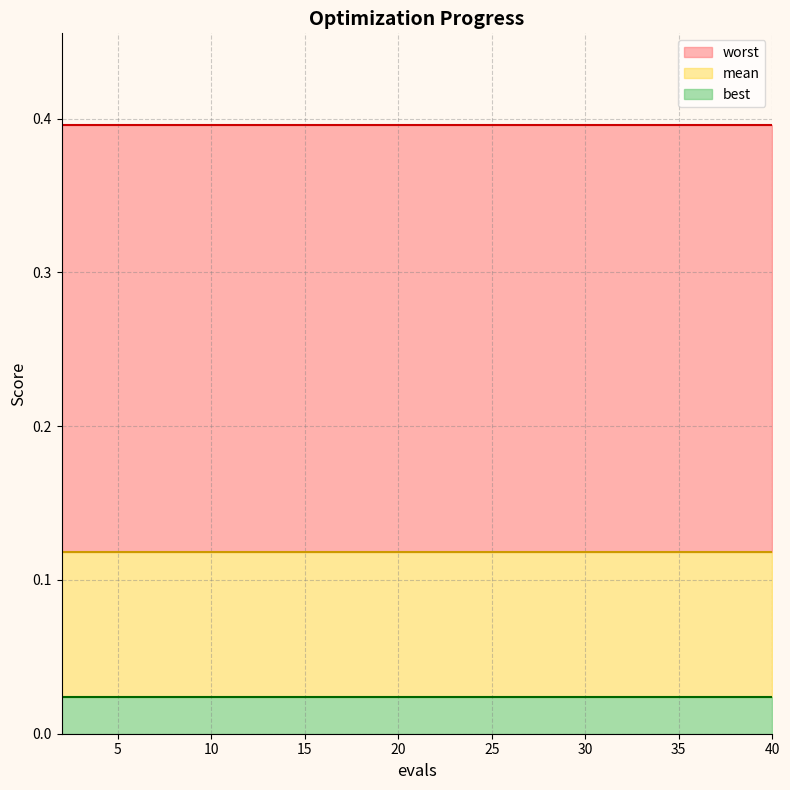

Is the value of best at 32 greater than the value of mean at 36?

No